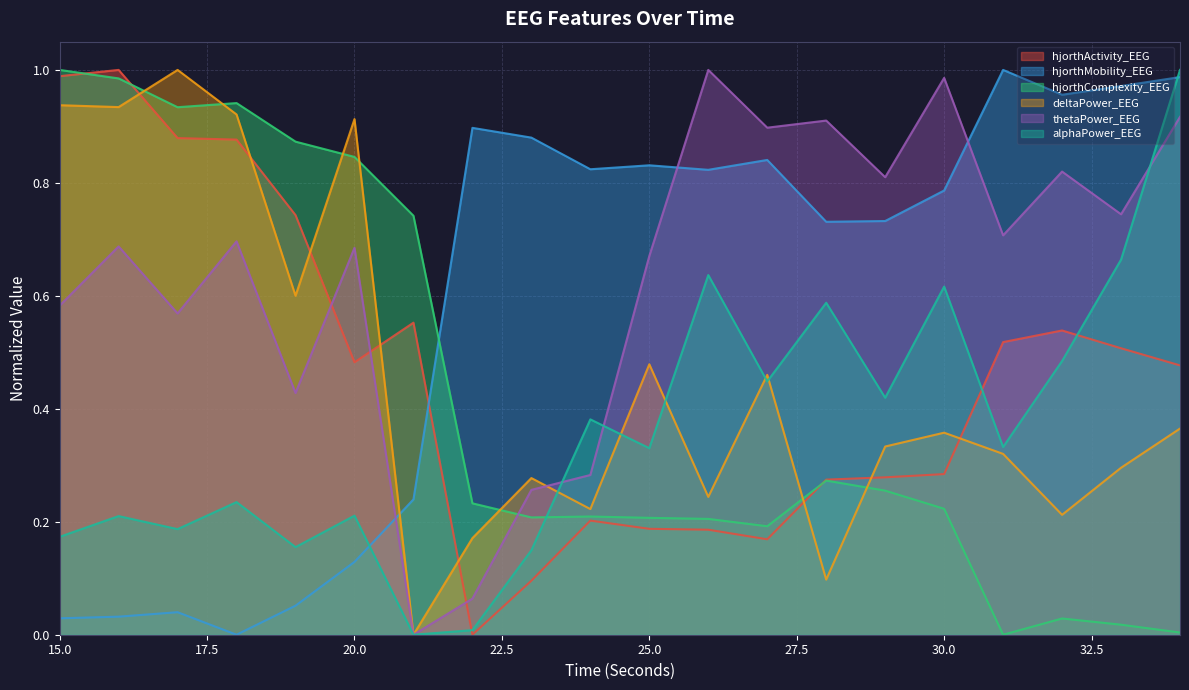

How many lines are shown in the chart?

6